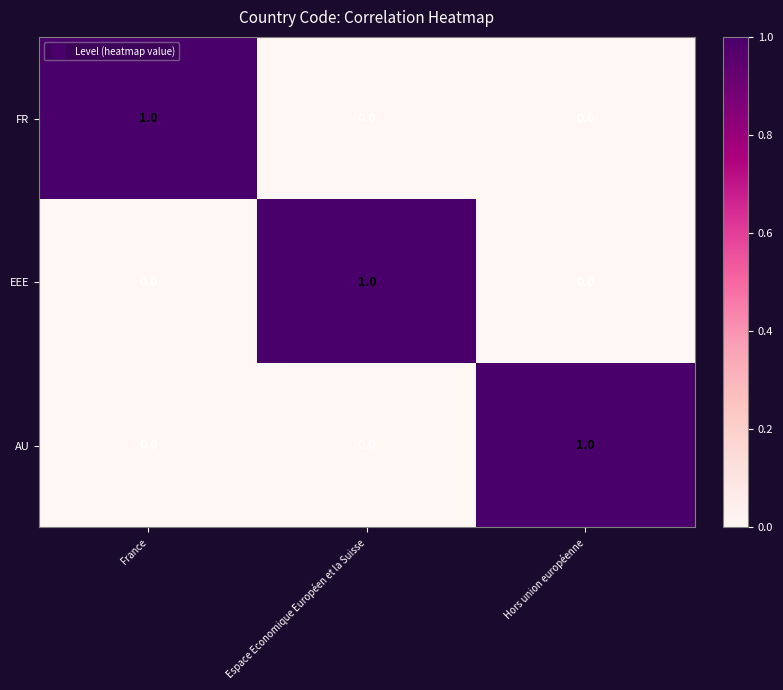

Reading left to right, transcribe all the data shown in this chart.

FR: France=1	Espace Economique Européen et la Suisse=0	Hors union européenne=0
EEE: France=0	Espace Economique Européen et la Suisse=1	Hors union européenne=0
AU: France=0	Espace Economique Européen et la Suisse=0	Hors union européenne=1